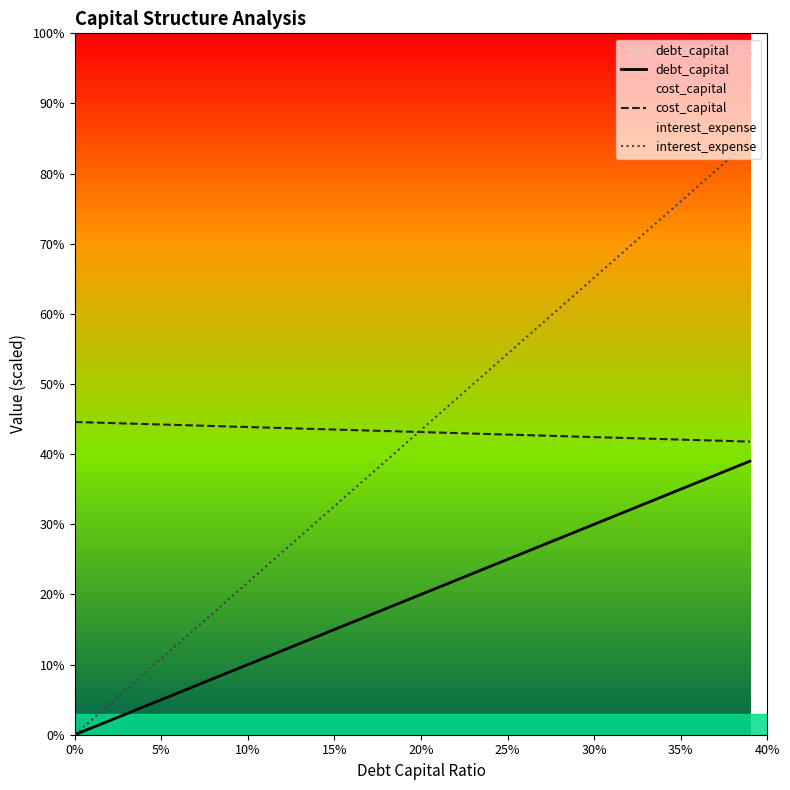

Rank the series at 30% from lowest to highest value.

debt_capital, cost_capital, interest_expense